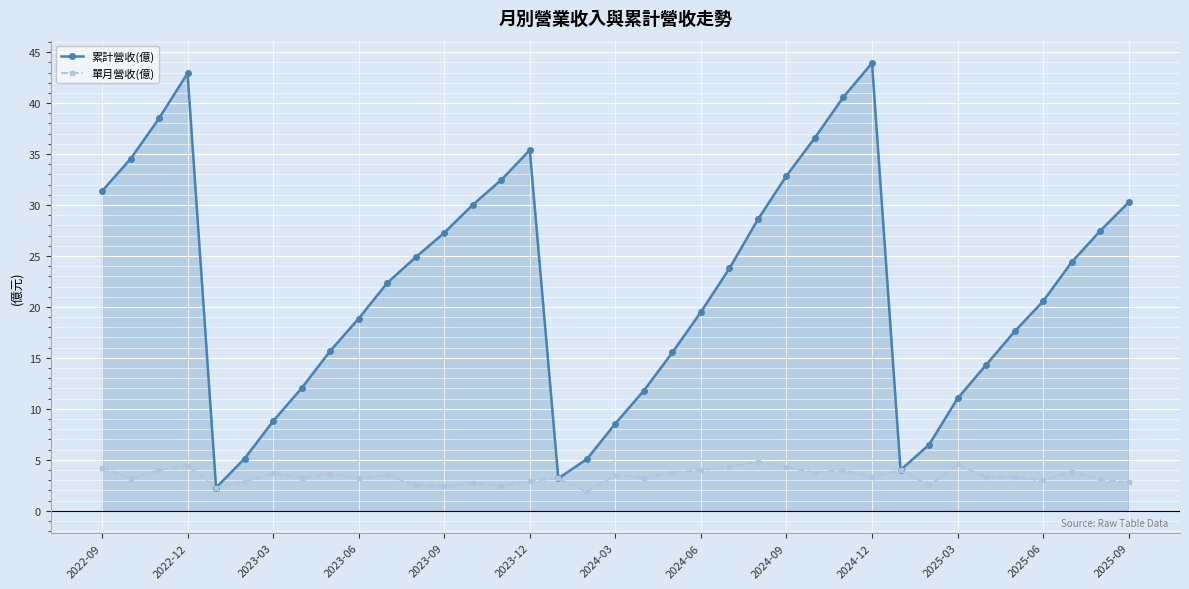

In 單月營收(億), how many points are lower than both neighbors (excluding endpoints)?

12